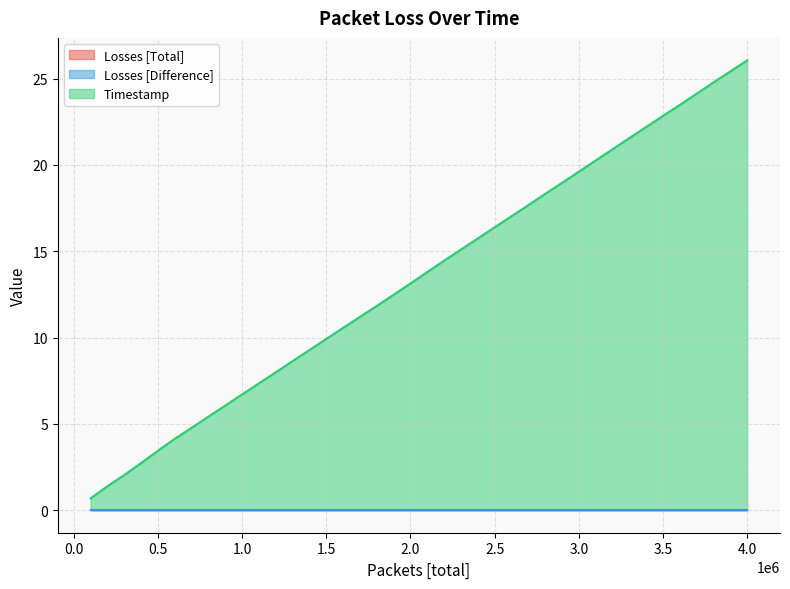

At which category is the sum across all series the highest?

4000001